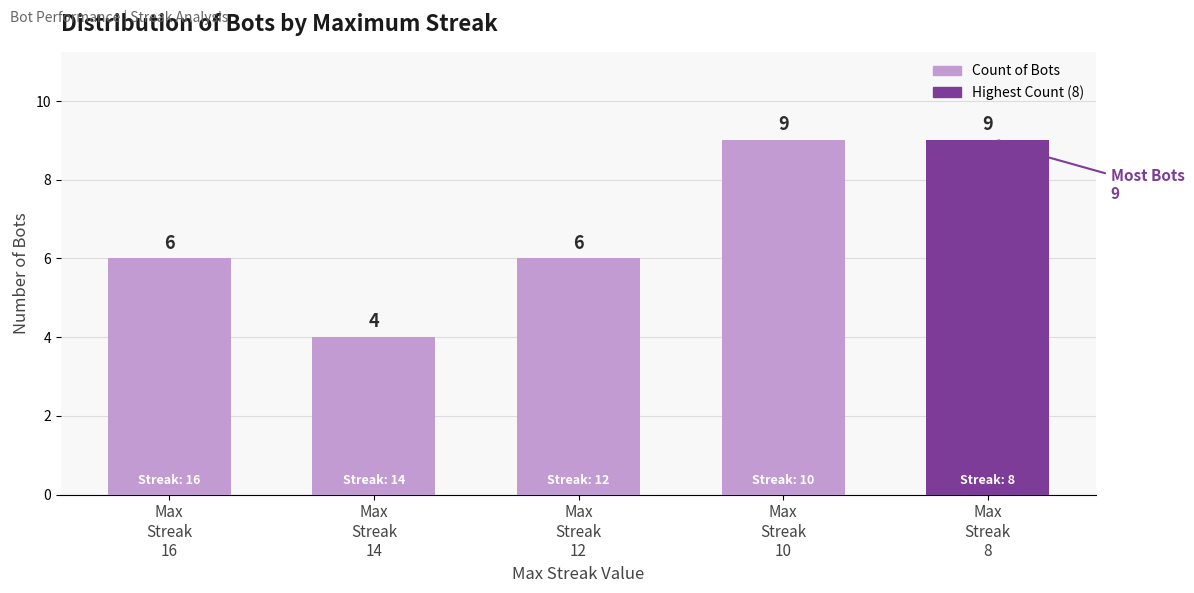

How many values are between 6 and 9?

4